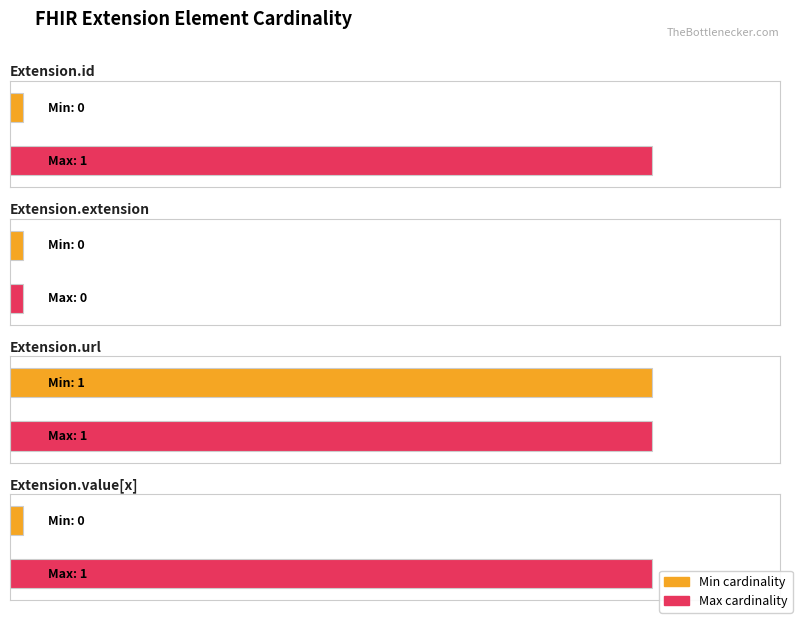

What is the highest value of the Min series?

1